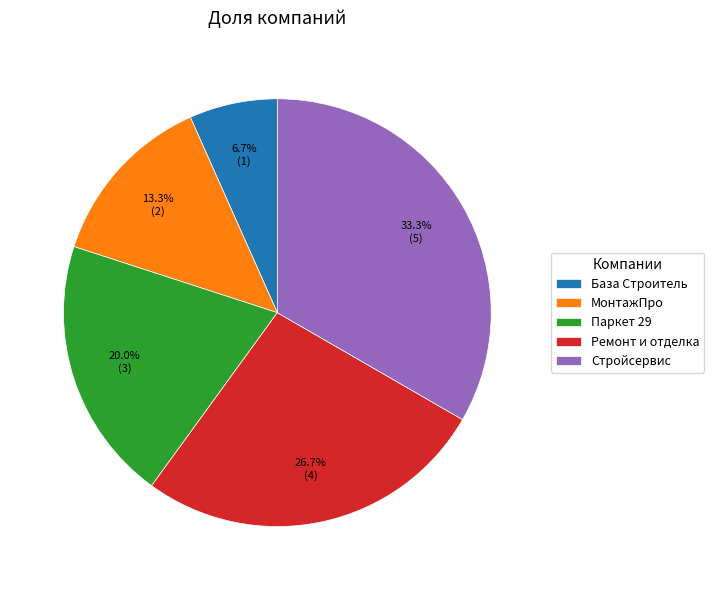

Which has a higher value, Паркет 29 or База Строитель?

Паркет 29